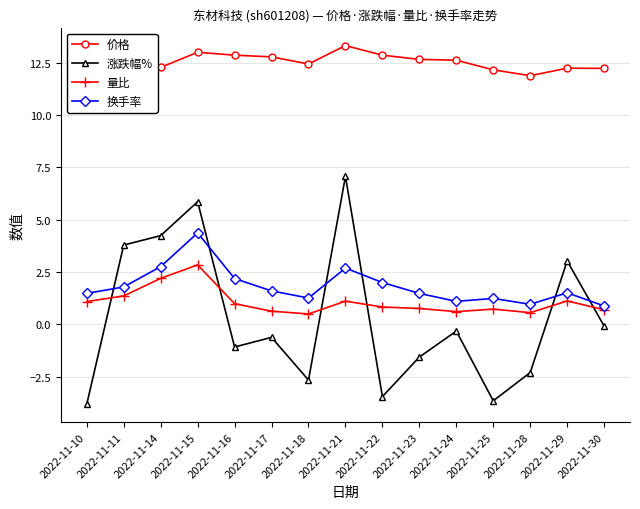

True or false: 量比 and 涨跌幅% intersect in this chart.

True